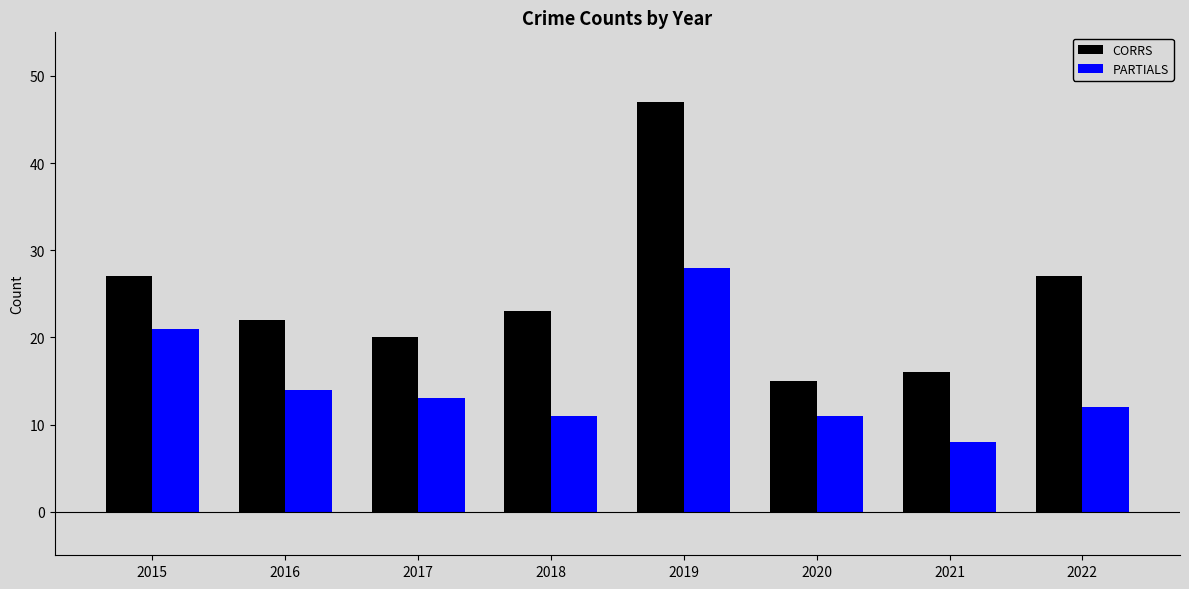

Are the bars horizontal?

No